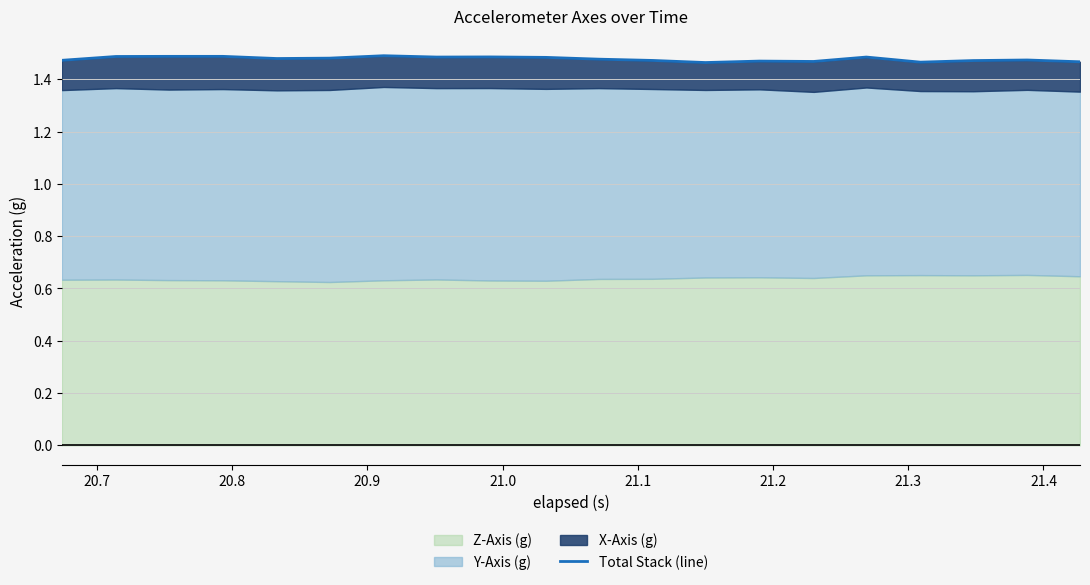

What is the value of the 10th point from the left?

1.5